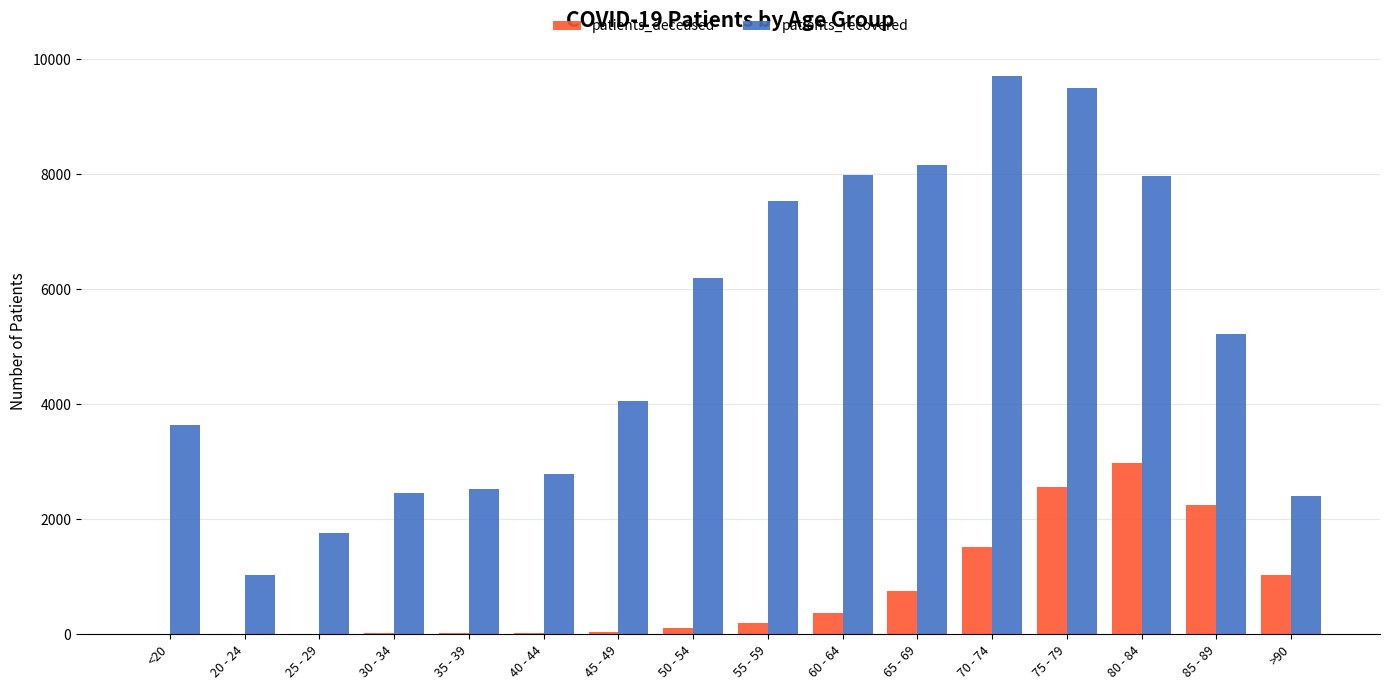

What is the average value of the patients_deceased series?

742